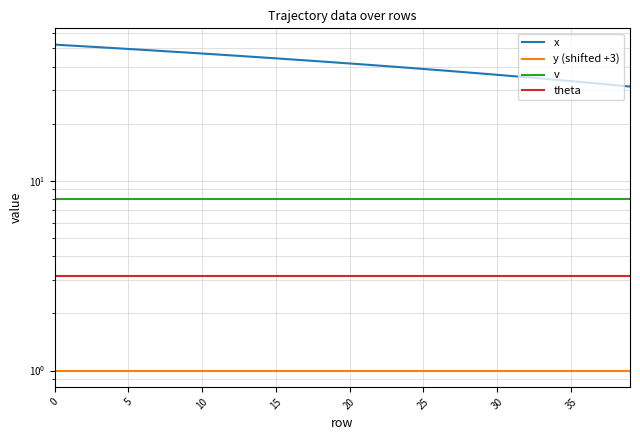

Which series has the widest spread of values?

x